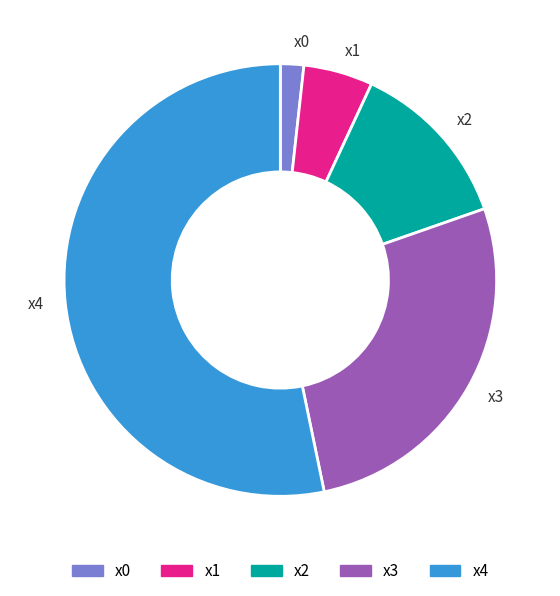

Is the sum of x1 and x3 greater than half?

No